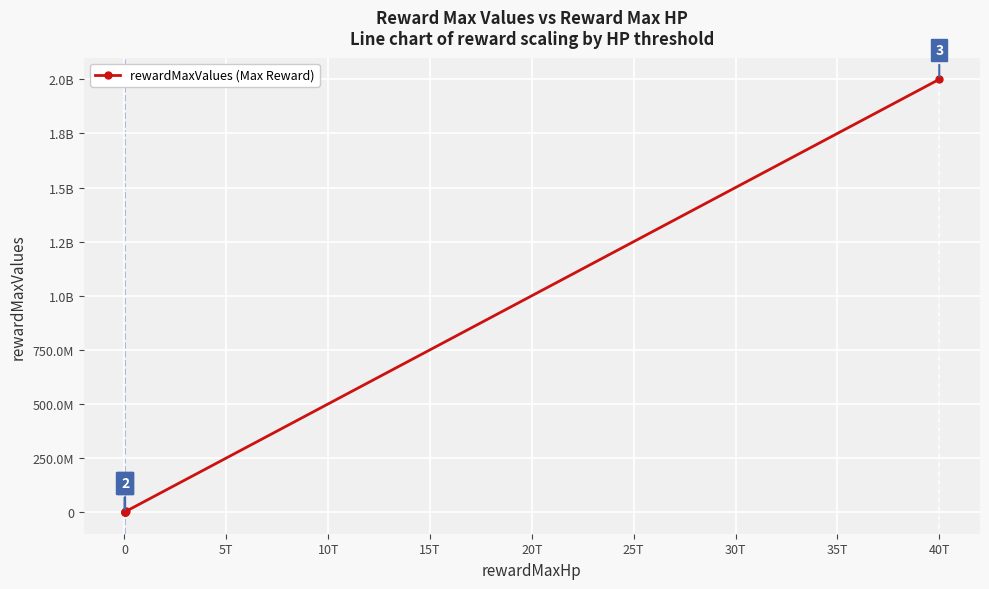

Reading left to right, transcribe all the data shown in this chart.

40000	45000	1500000	2000000	3000000	2000000000